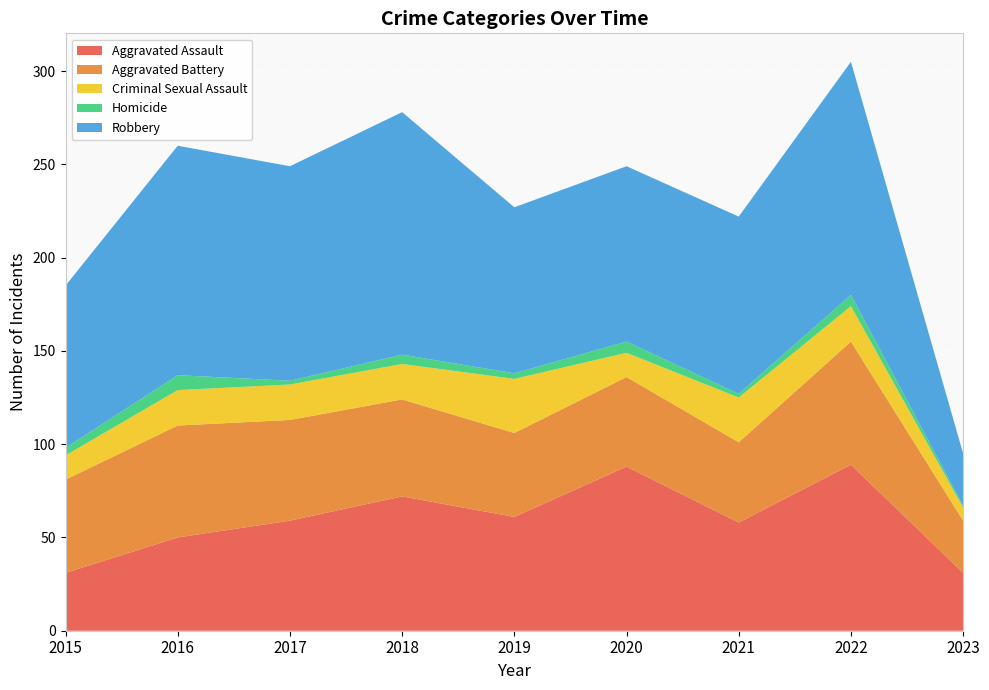

Reading right to left, list all the values displayed in this chart.

Aggravated Assault: 2023=31	2022=89	2021=58	2020=88	2019=61	2018=72	2017=59	2016=50	2015=31
Aggravated Battery: 2023=28	2022=66	2021=43	2020=48	2019=45	2018=52	2017=54	2016=60	2015=50
Criminal Sexual Assault: 2023=7	2022=19	2021=24	2020=13	2019=29	2018=19	2017=19	2016=19	2015=13
Homicide: 2023=1	2022=6	2021=2	2020=6	2019=3	2018=5	2017=2	2016=8	2015=4
Robbery: 2023=28	2022=125	2021=95	2020=94	2019=89	2018=130	2017=115	2016=123	2015=87